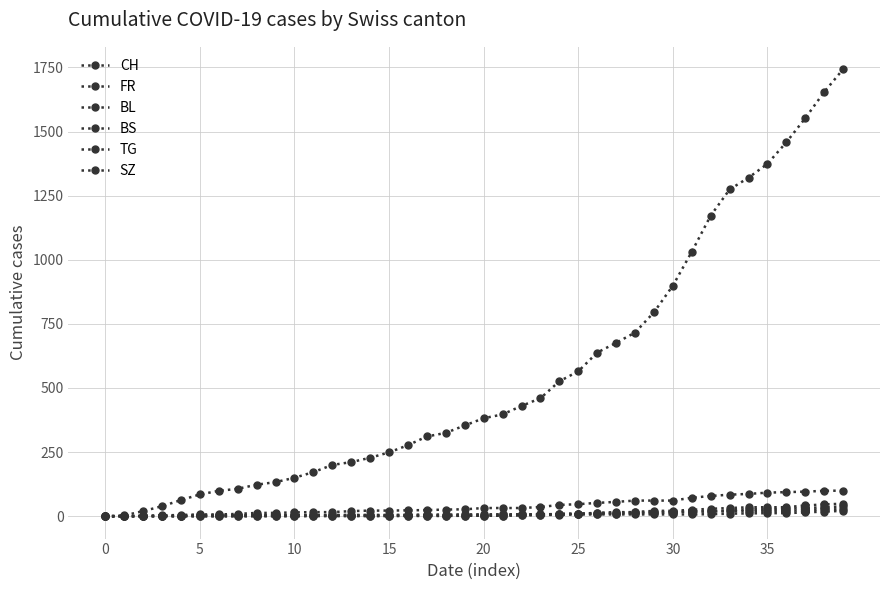

How many distinct data groups are displayed?

6